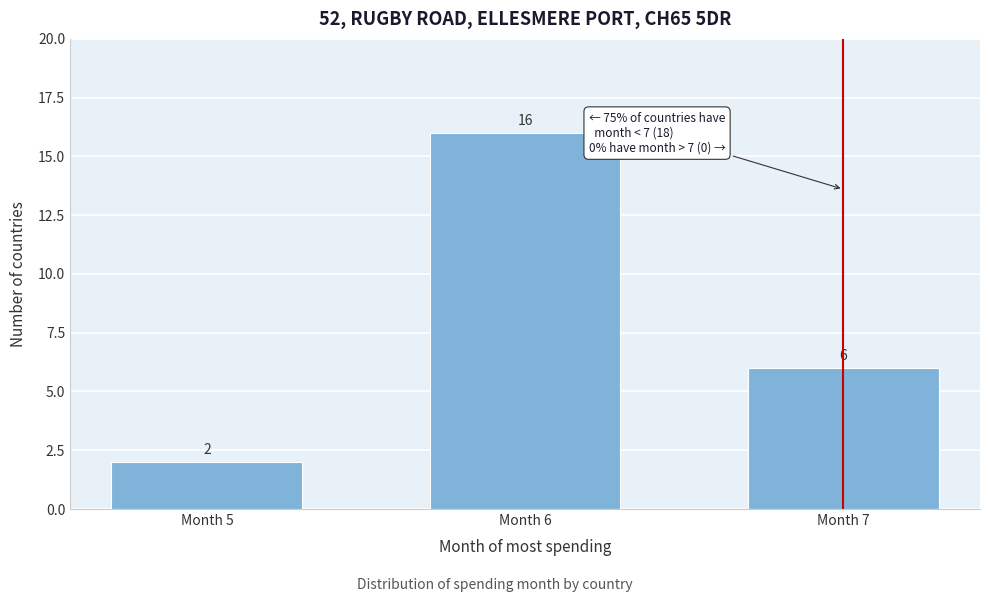

Reading right to left, extract all data points from this chart.

Month 7=6	Month 6=16	Month 5=2